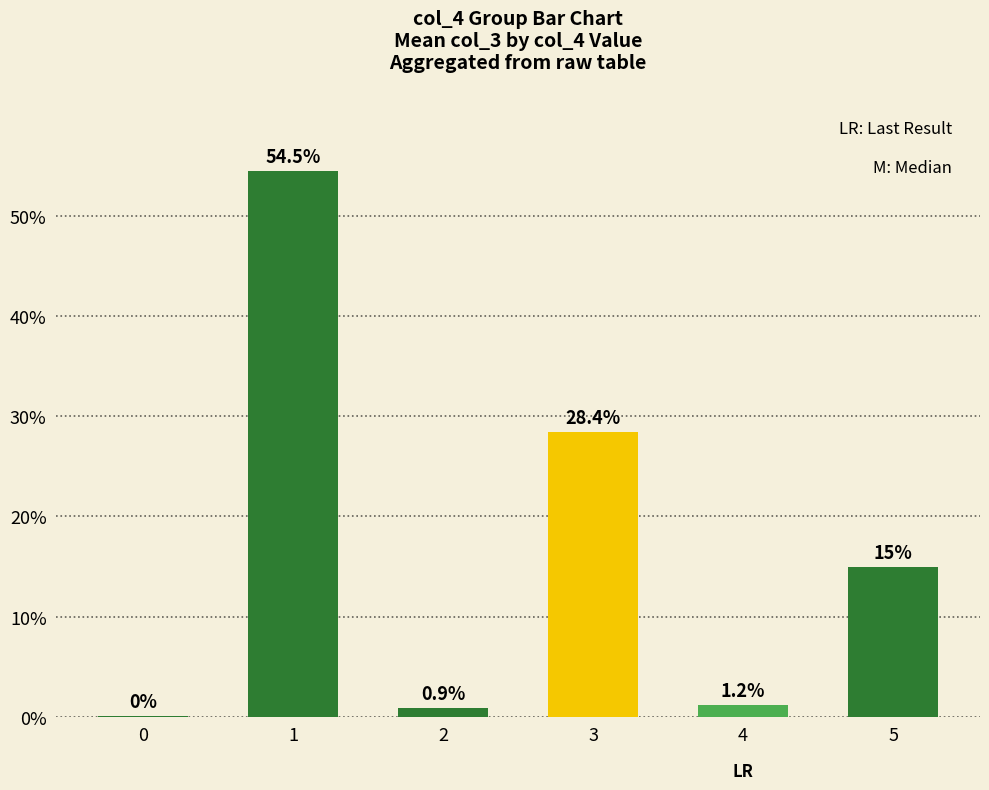

True or false: the data shows 84.4 at 1.

False